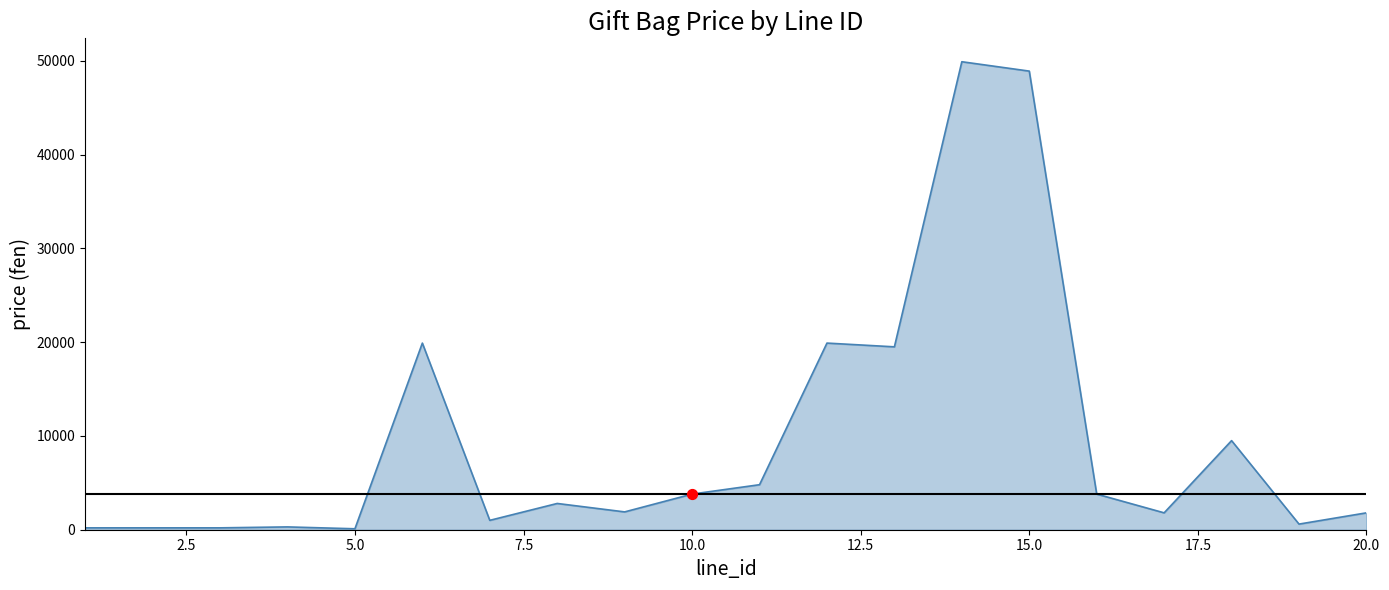

What is the greatest value displayed?

49900